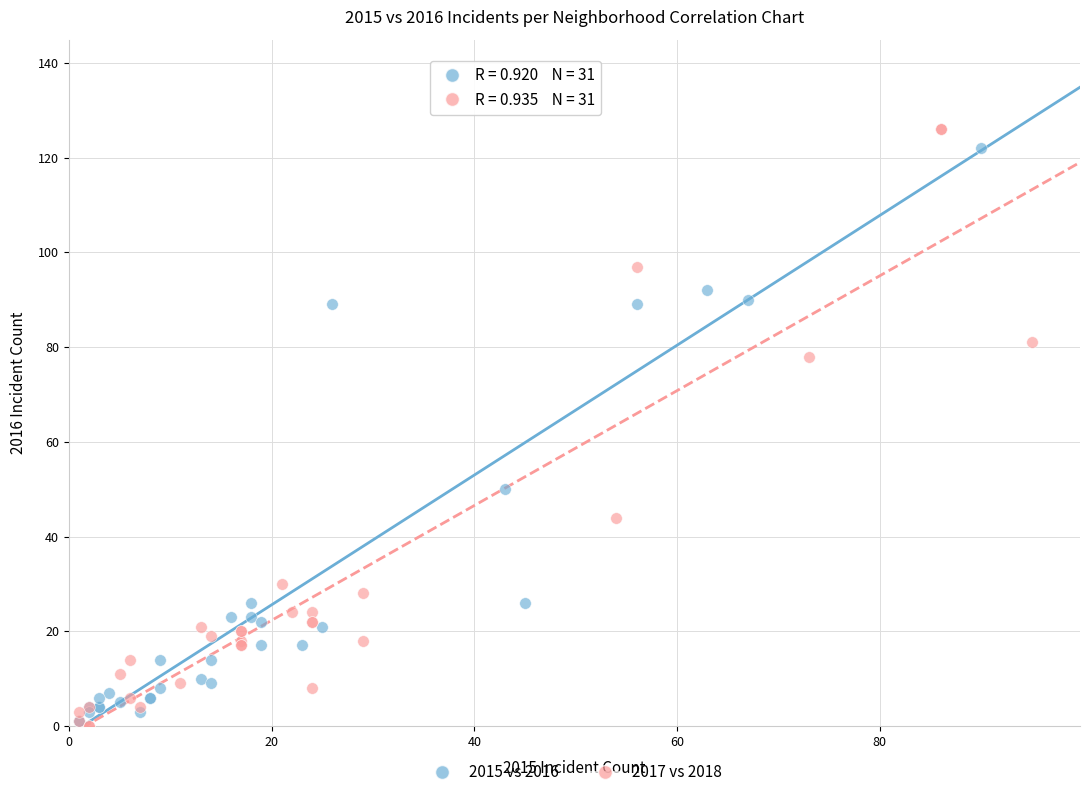

What are all the series names shown in the legend?

2015 vs 2016, 2017 vs 2018